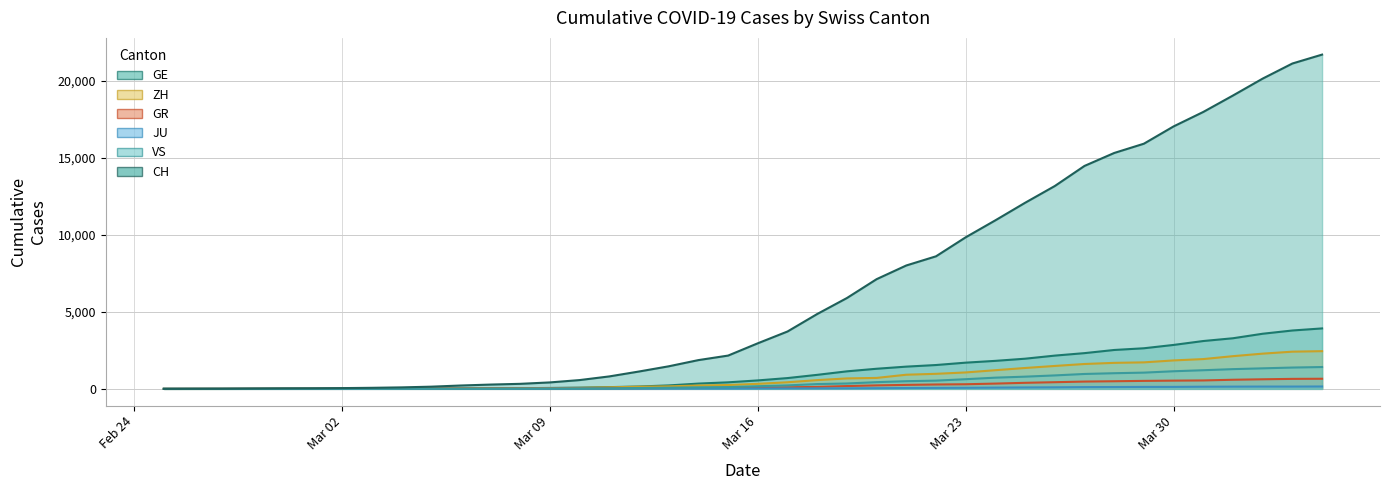

What is the sum of all CH values?

259892